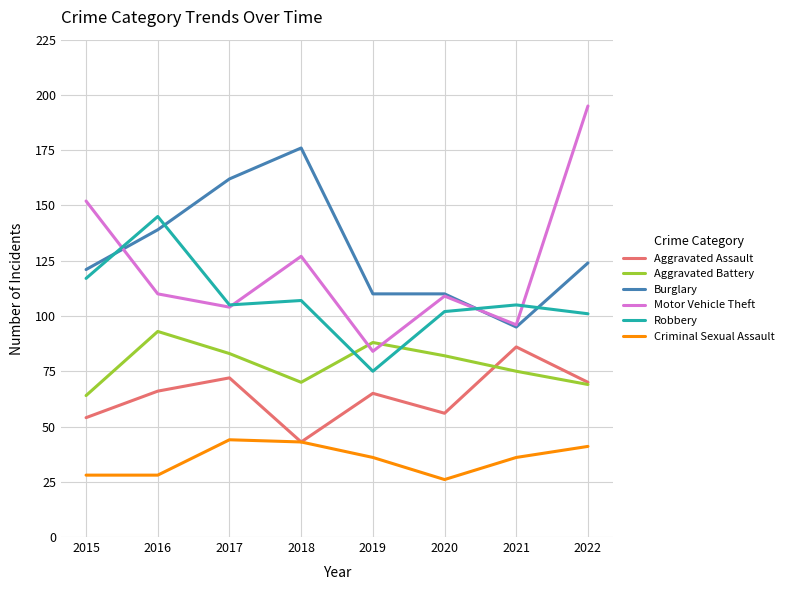

At how many categories does at least one series exceed 35?

8